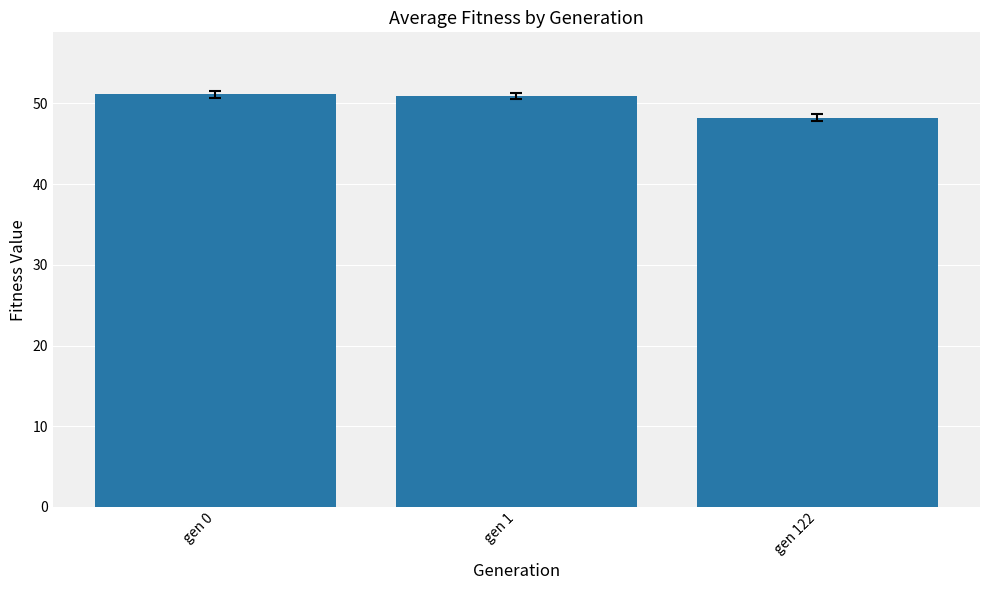

What is the difference between the values at gen 1 and gen 122?

2.7